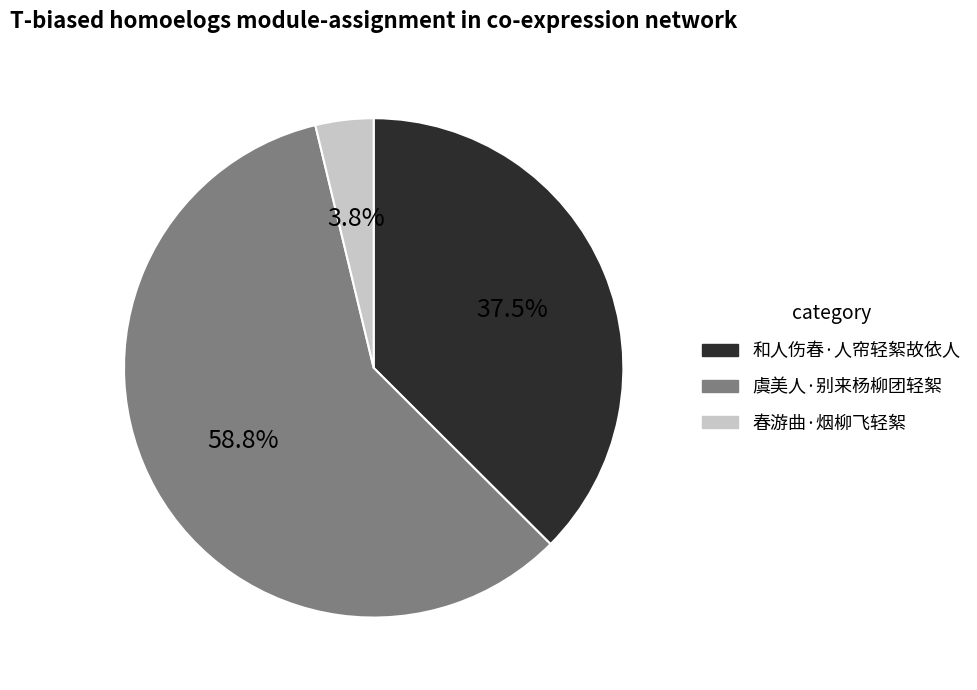

Rank the categories by value from lowest to highest.

春游曲·烟柳飞轻絮, 和人伤春·人帘轻絮故依人, 虞美人·别来杨柳团轻絮